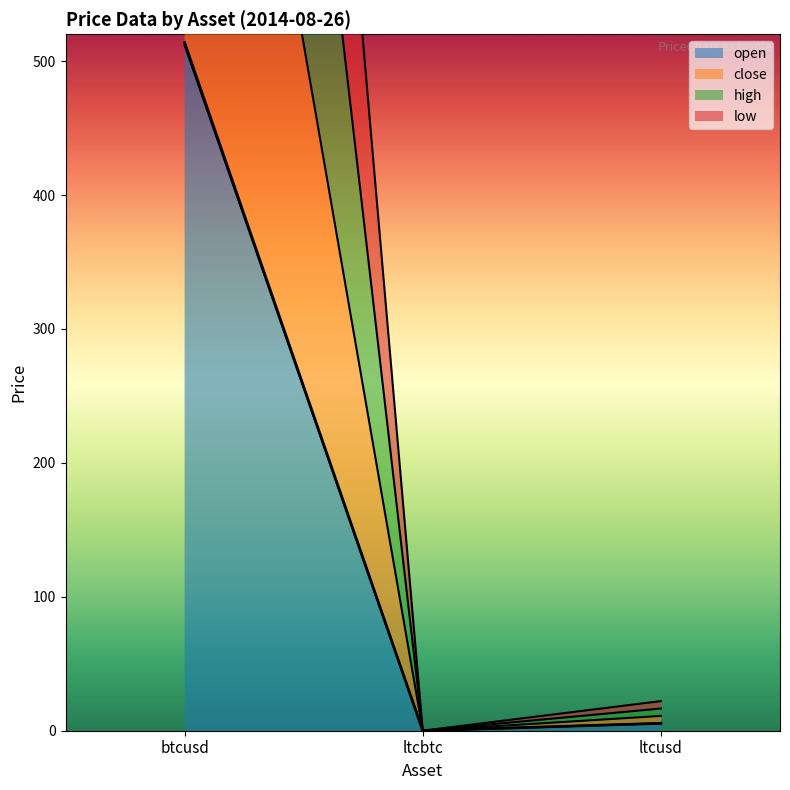

At which category is the sum across all series the highest?

btcusd